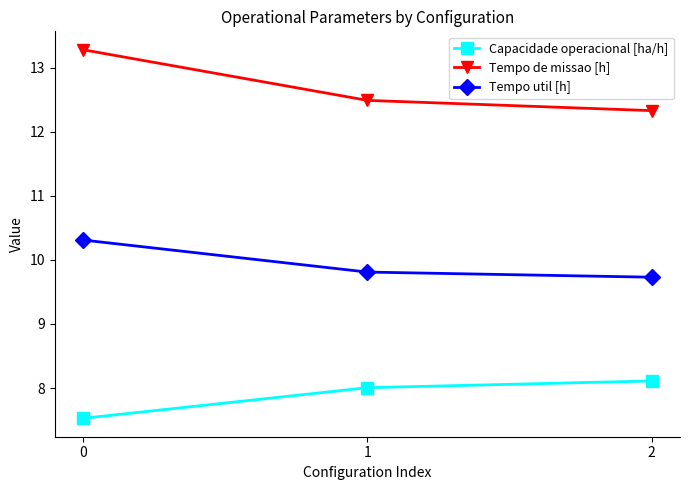

How many lines are shown in the chart?

3